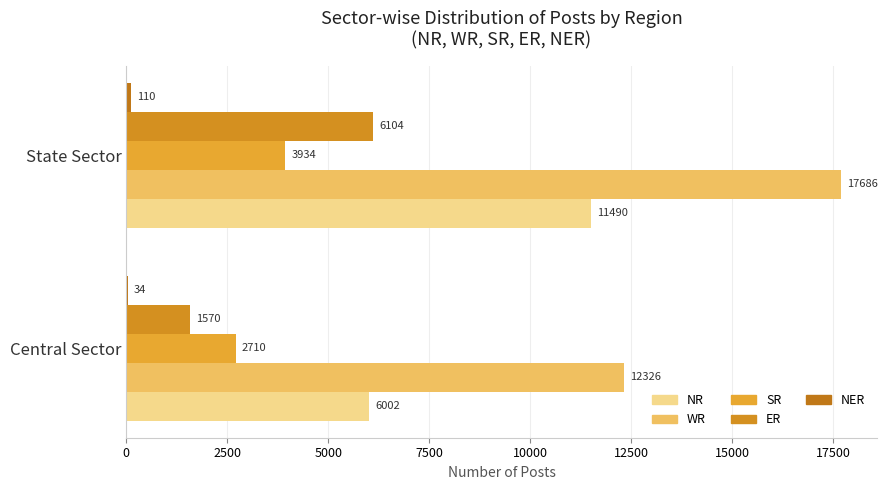

Which series has the largest total across all categories?

WR